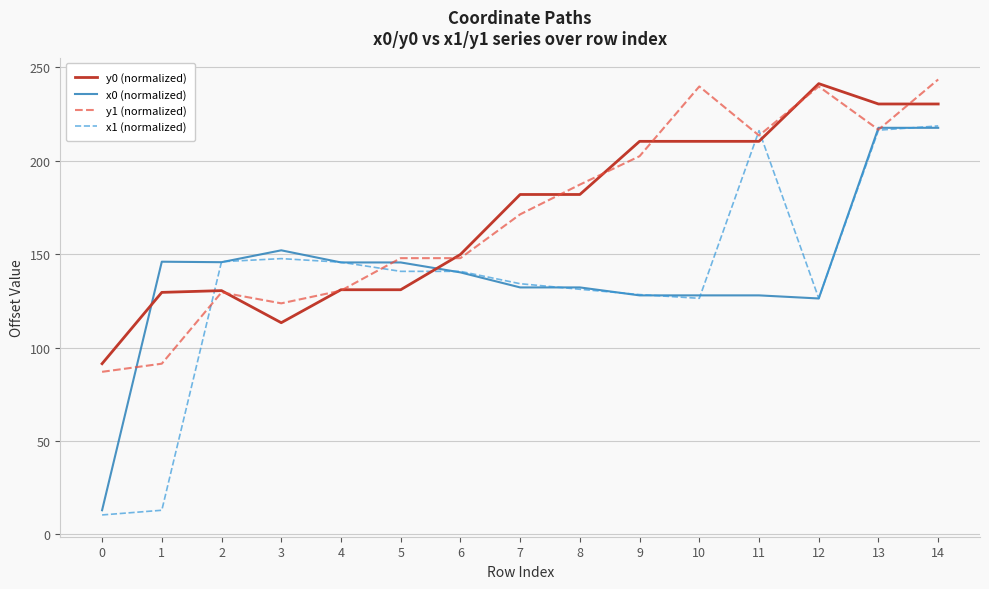

What is the lowest value of the y1 (normalized) series?

87.0